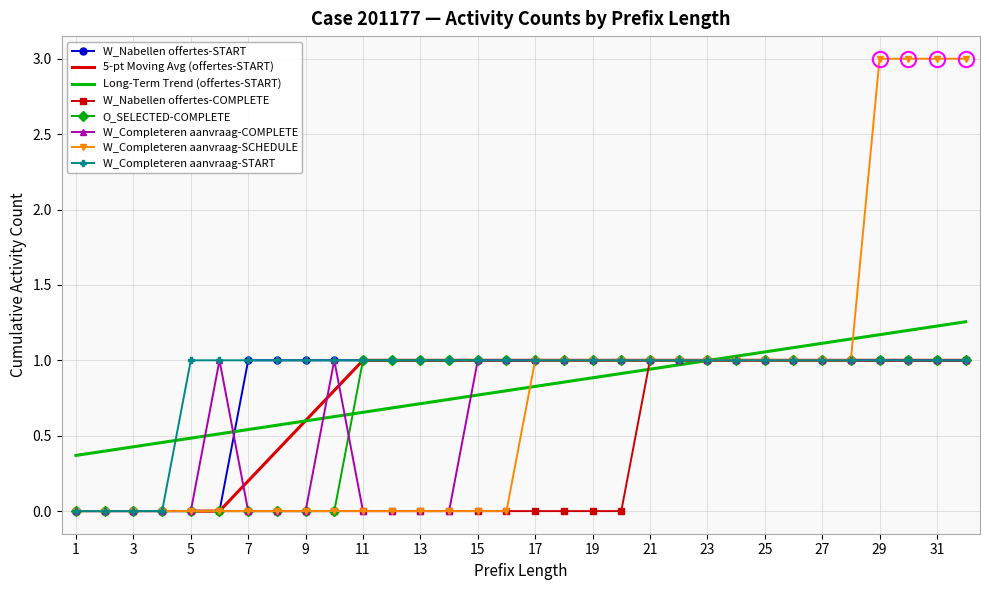

Between which two adjacent categories do W_Nabellen offertes-START and W_Completeren aanvraag-COMPLETE first intersect?

6 and 7